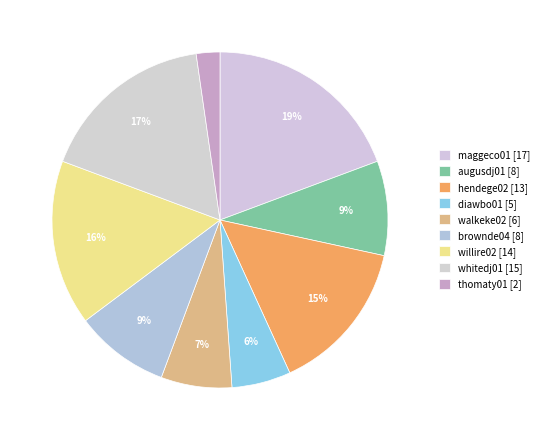

To the nearest percent, what portion does willire02 represent?

16%